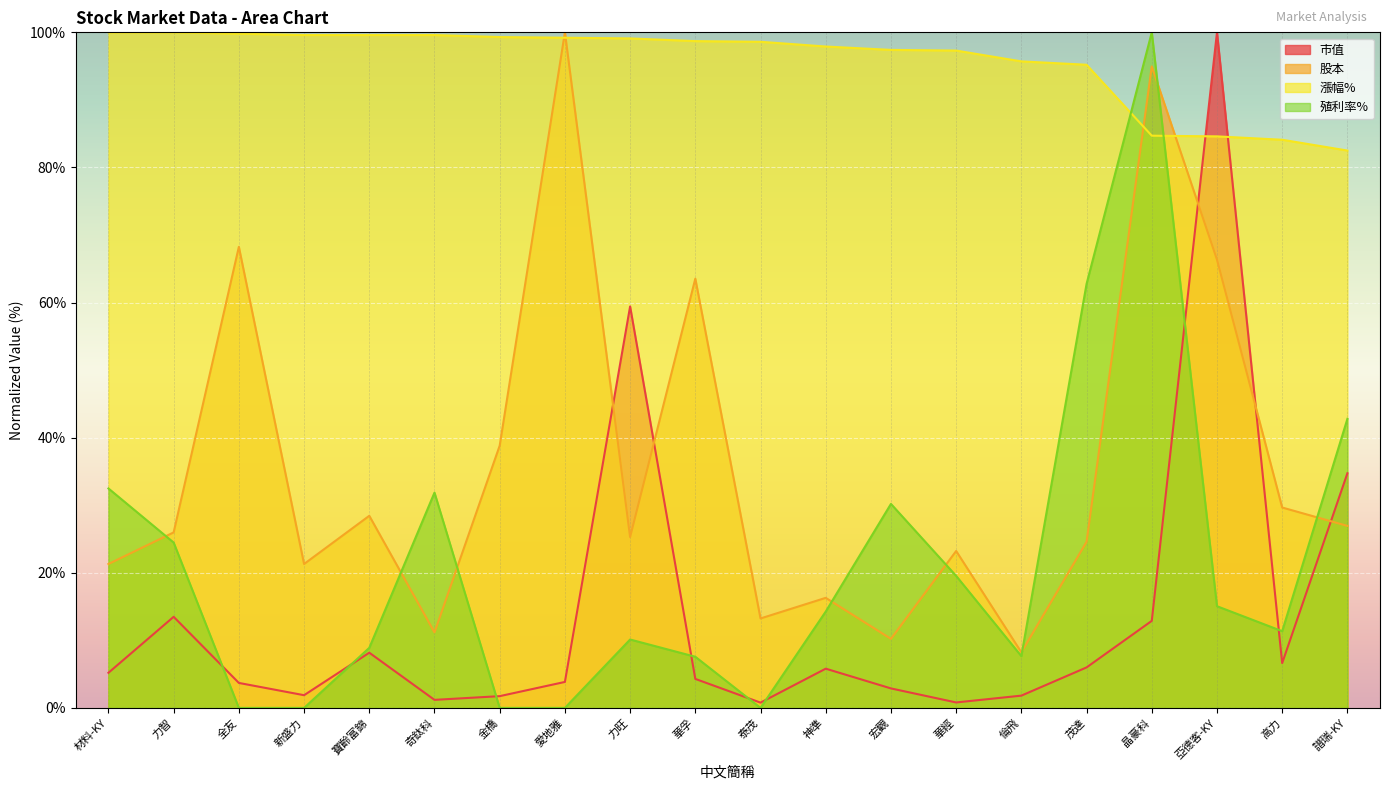

How many distinct data groups are displayed?

4